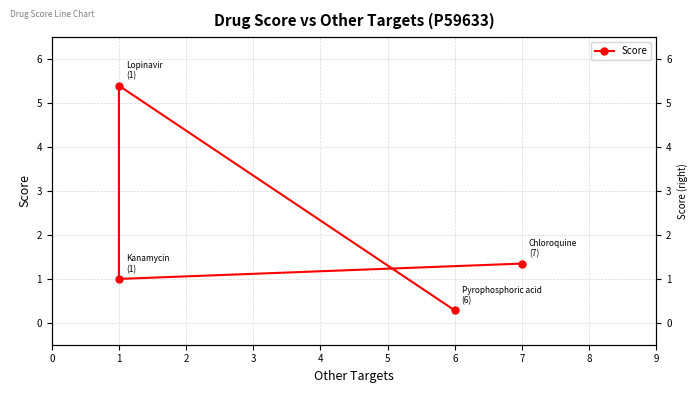

Does the chart display data point markers on the line(s)?

Yes